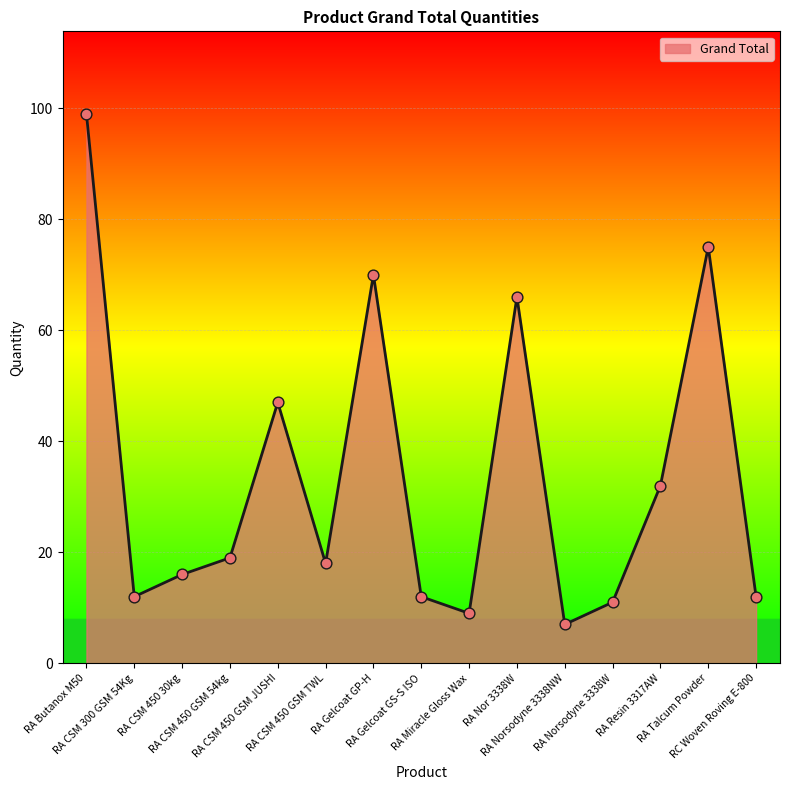

What is the ratio of the value at RA CSM 300 GSM 54Kg to the value at RA CSM 450 GSM TWL?

0.7